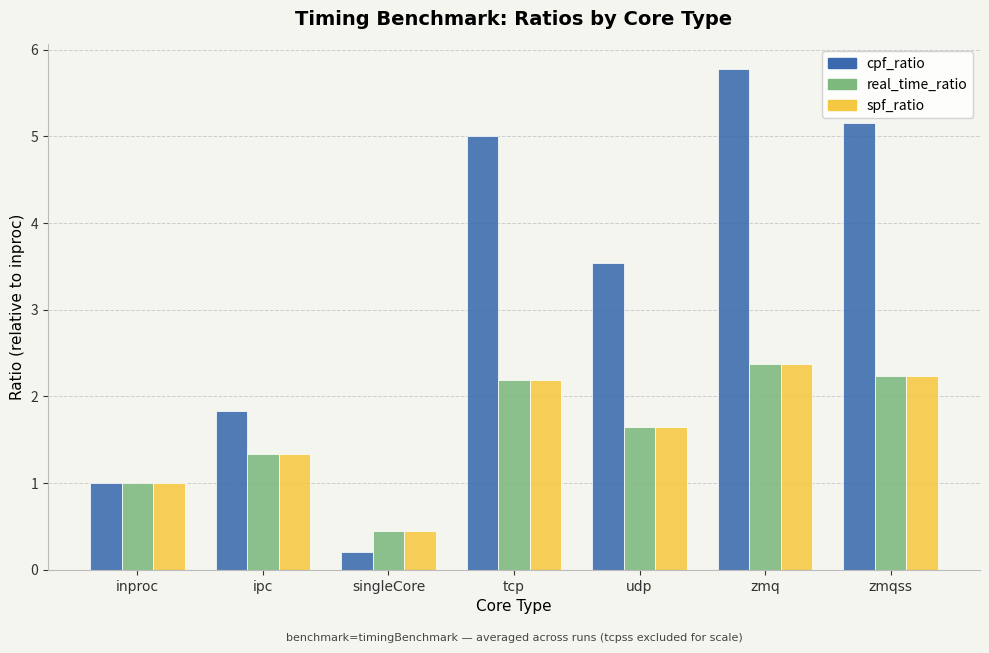

How many series are shown in this chart?

3